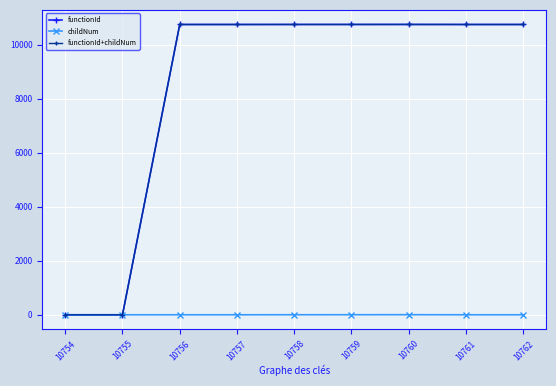

At how many categories does at least one series exceed 9027?

7